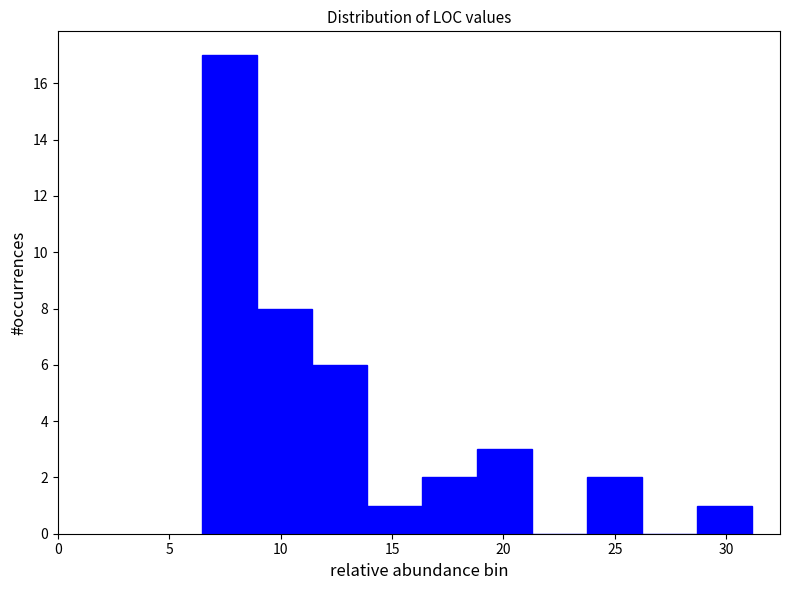

Reading left to right, transcribe this chart: for each bar, give the range it covers on the x-axis and its height. Neither the bar edges nor the heights are printed on the chart, so give them approximately, as read against the axes.

6.5 to 9.0: 17
9.0 to 11.5: 8
11.5 to 14.0: 6
14.0 to 16.5: 1
16.5 to 19.0: 2
19.0 to 21.5: 3
21.5 to 24.0: 0
24.0 to 26.0: 2
26.0 to 28.5: 0
28.5 to 31.0: 1